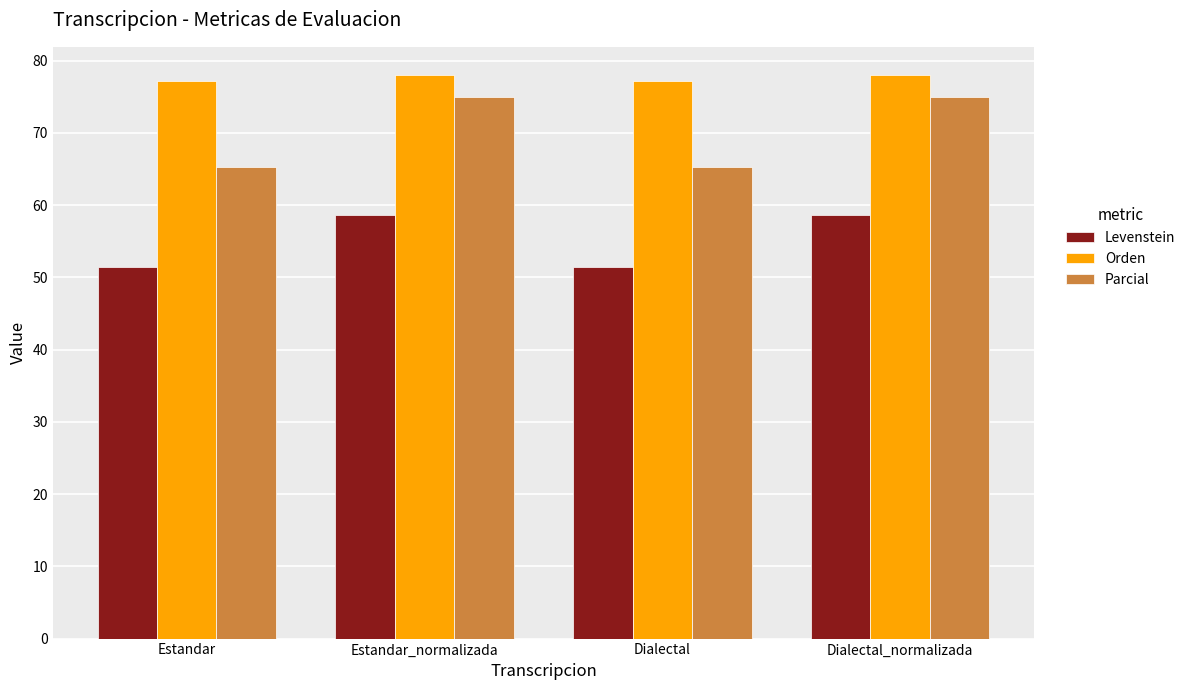

What is the sum of all Levenstein values?

220.2